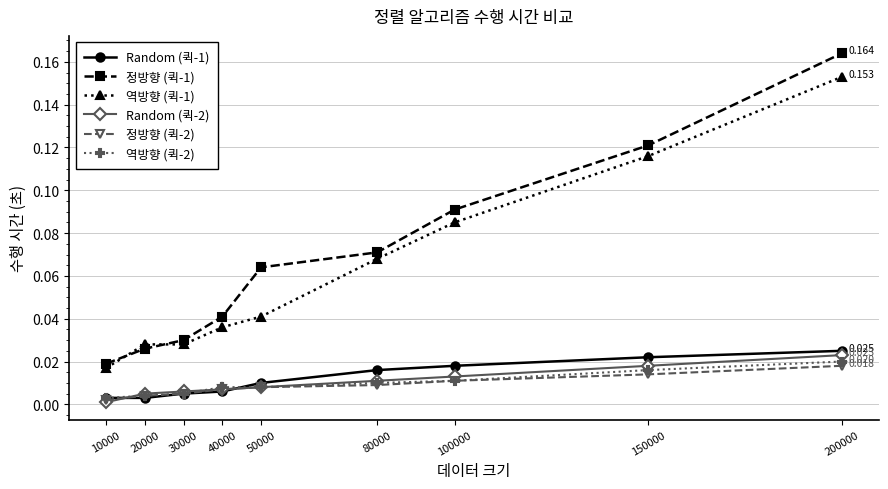

The value of Random (퀵-2) at 30000 is 0.0. True or false?

True